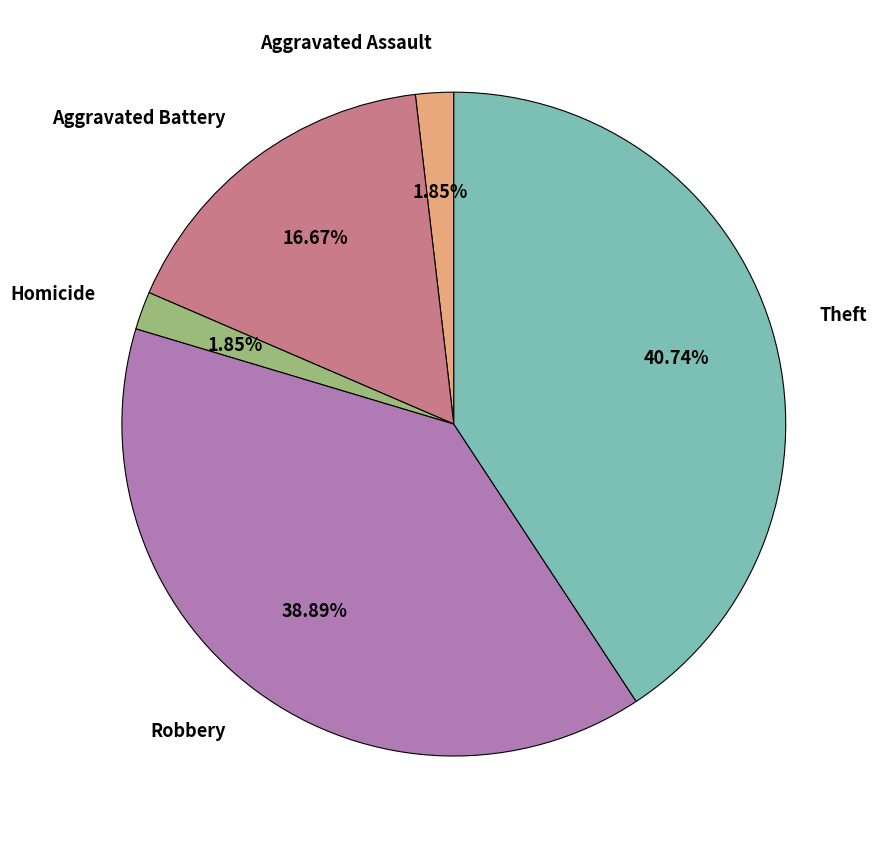

To the nearest percent, what portion does Theft represent?

41%